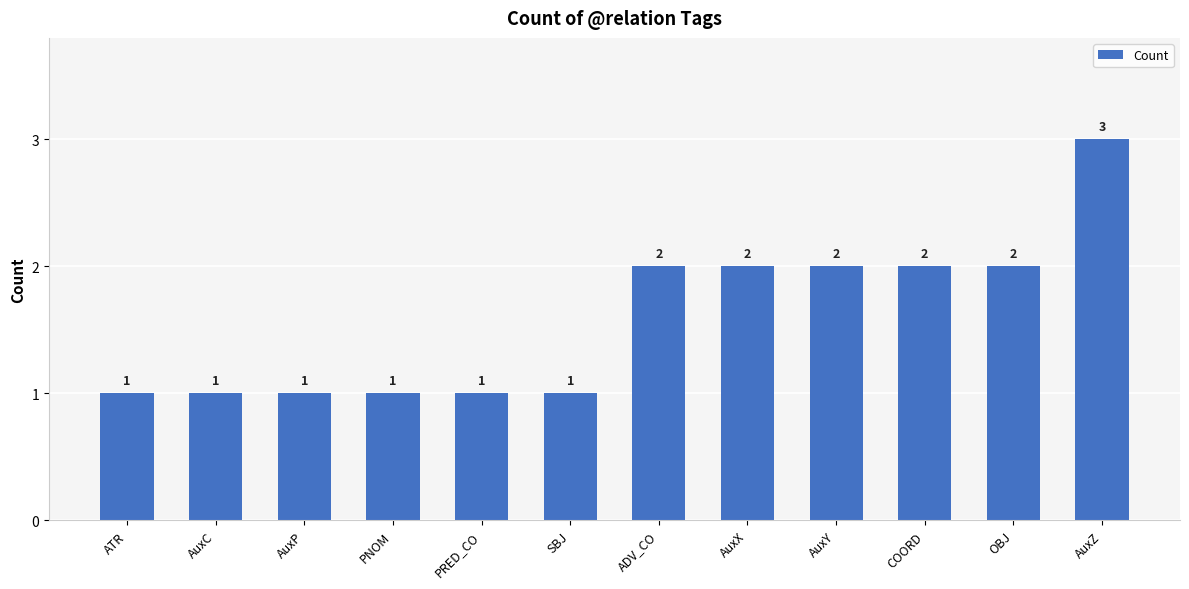

What is the value of the 3rd bar from the left?

1